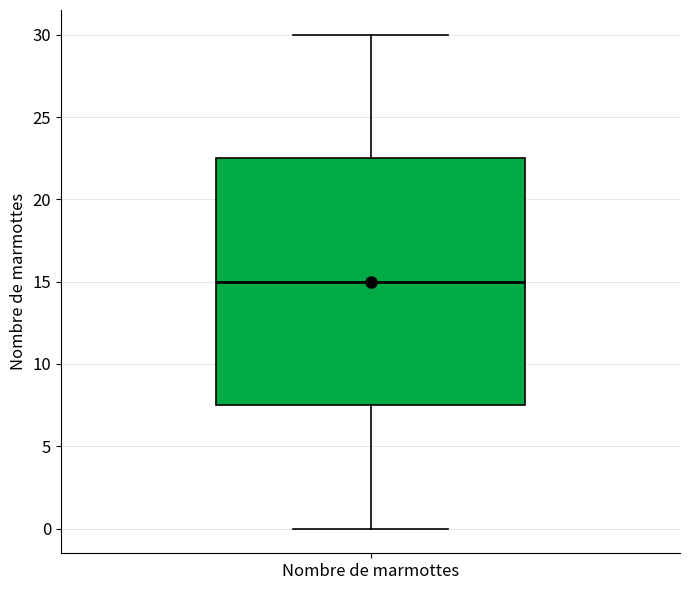

Where is the upper edge of the box for Nombre de marmottes on the y-axis? The values are not printed on the chart, so give them approximately, as read against the axis.

22.5